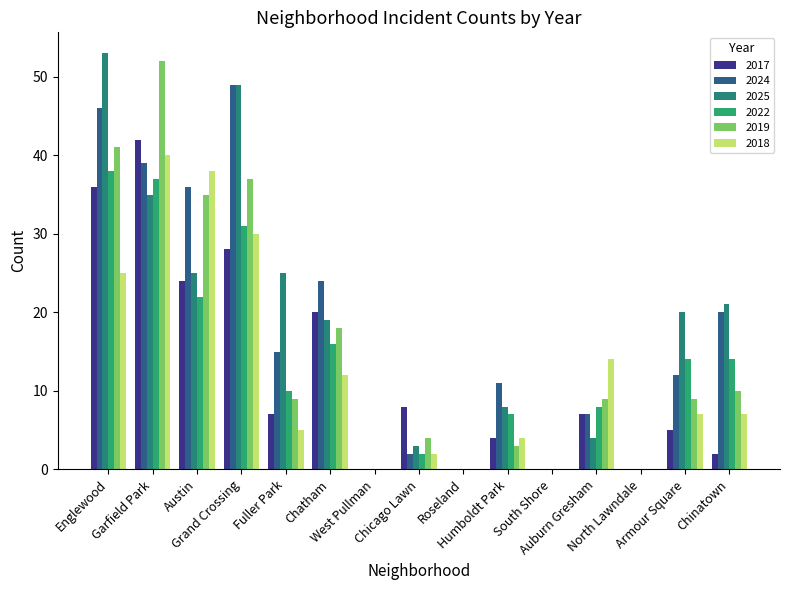

How many groups of bars are there?

15